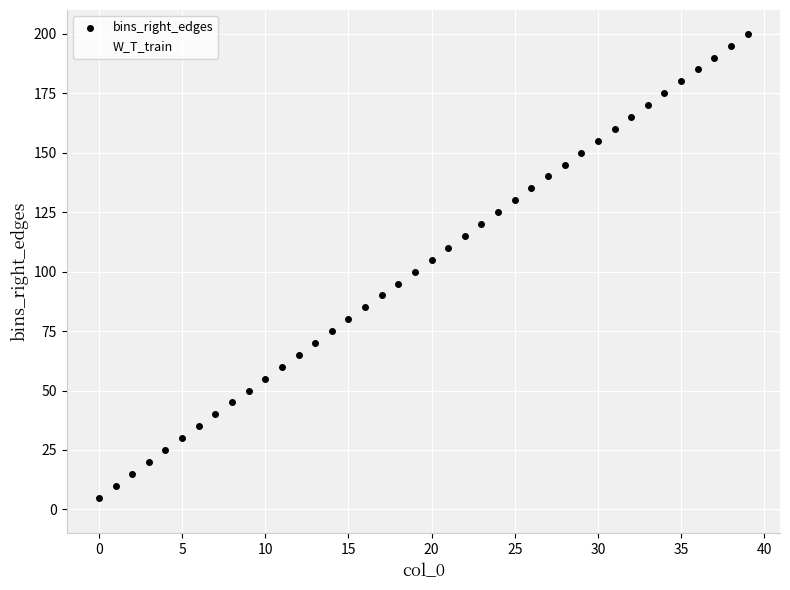

How many points are shown in the scatter plot?

80